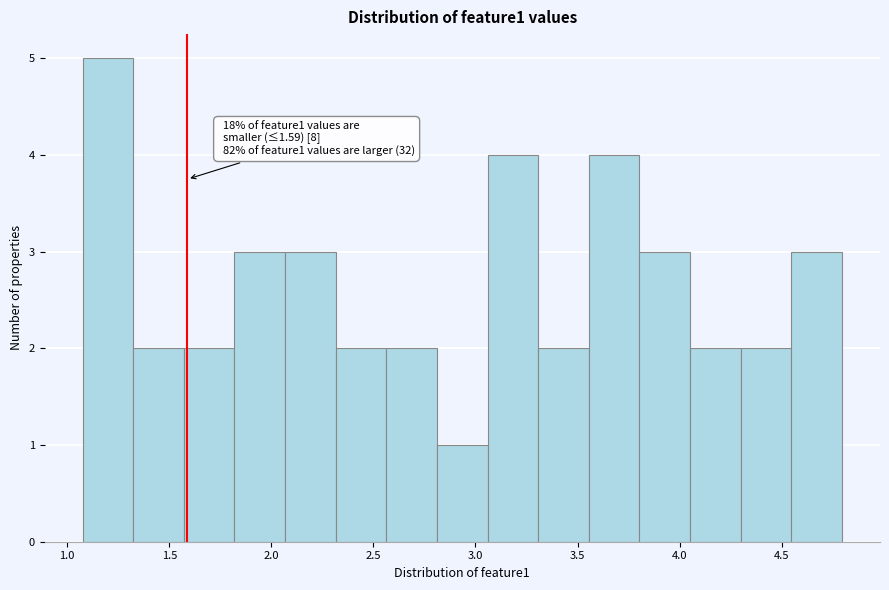

Over which range of the x-axis is the bar tallest?

1.05 to 1.30